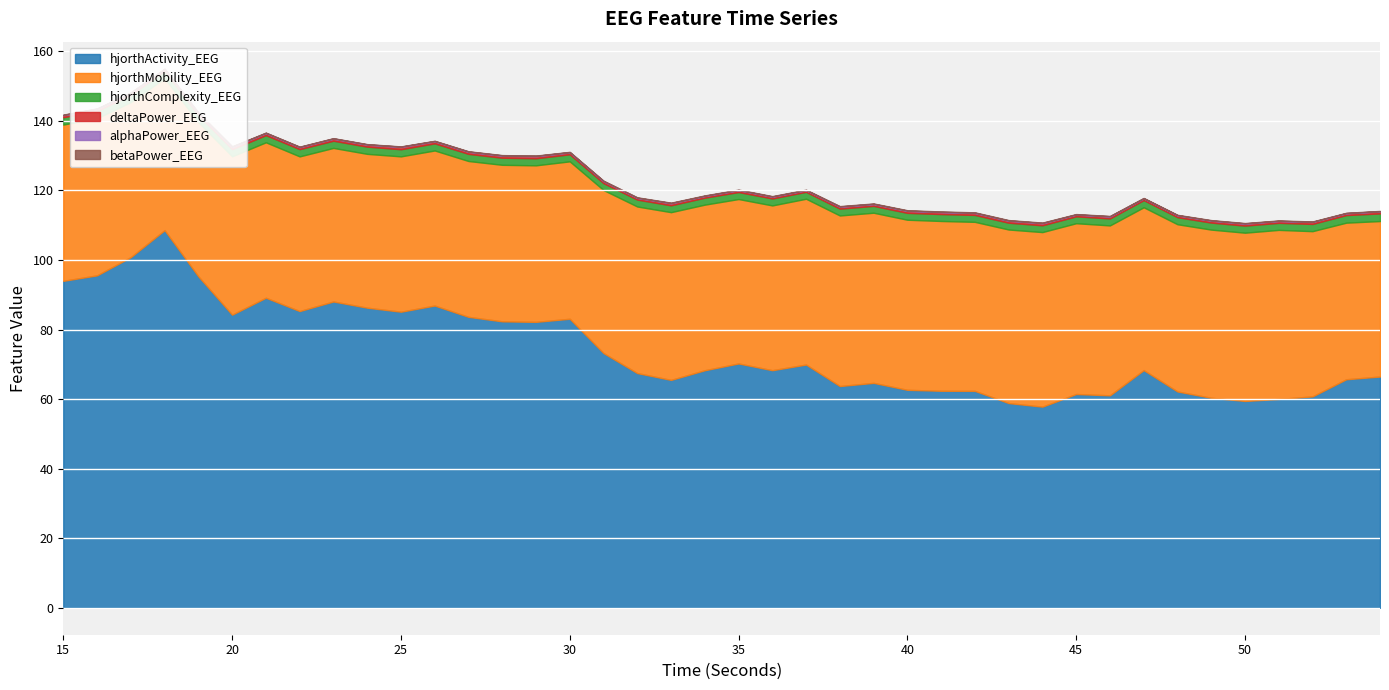

Which series has the largest range (max minus min)?

hjorthActivity_EEG